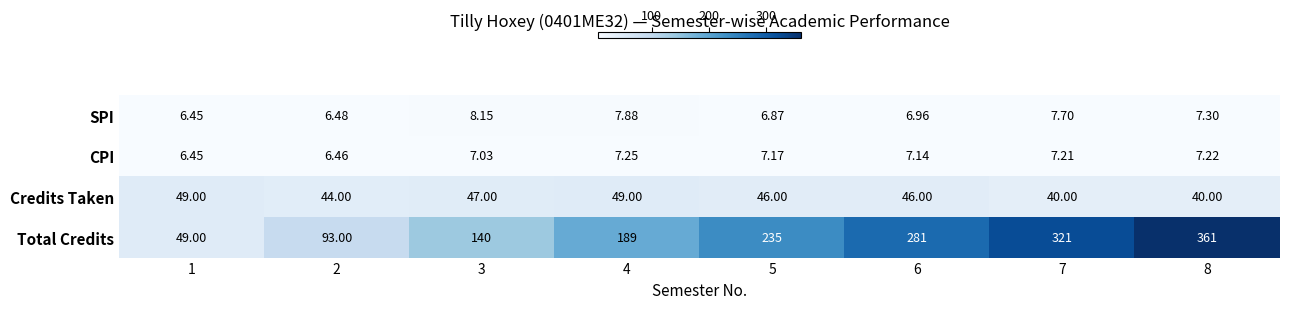

At 3, list the series in order from smallest to largest.

CPI, SPI, Credits Taken, Total Credits